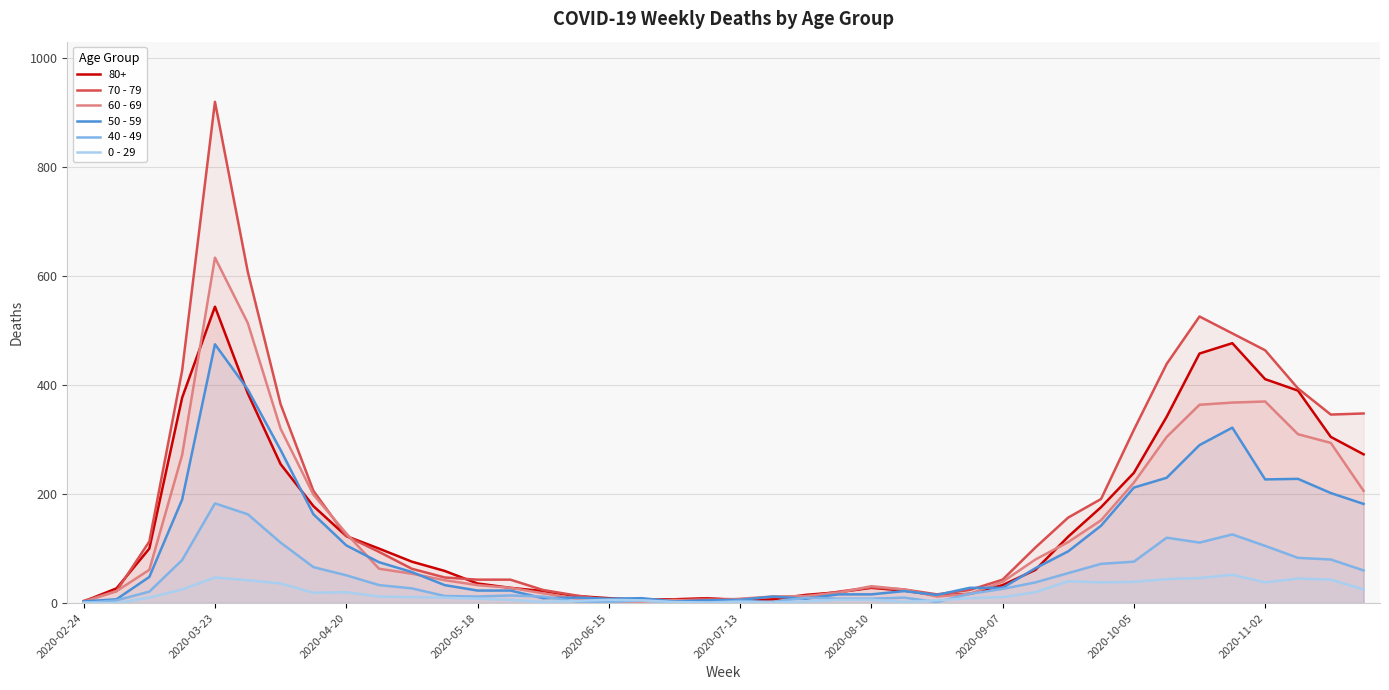

True or false: 40 - 49 has more than 0 interior local peaks.

True